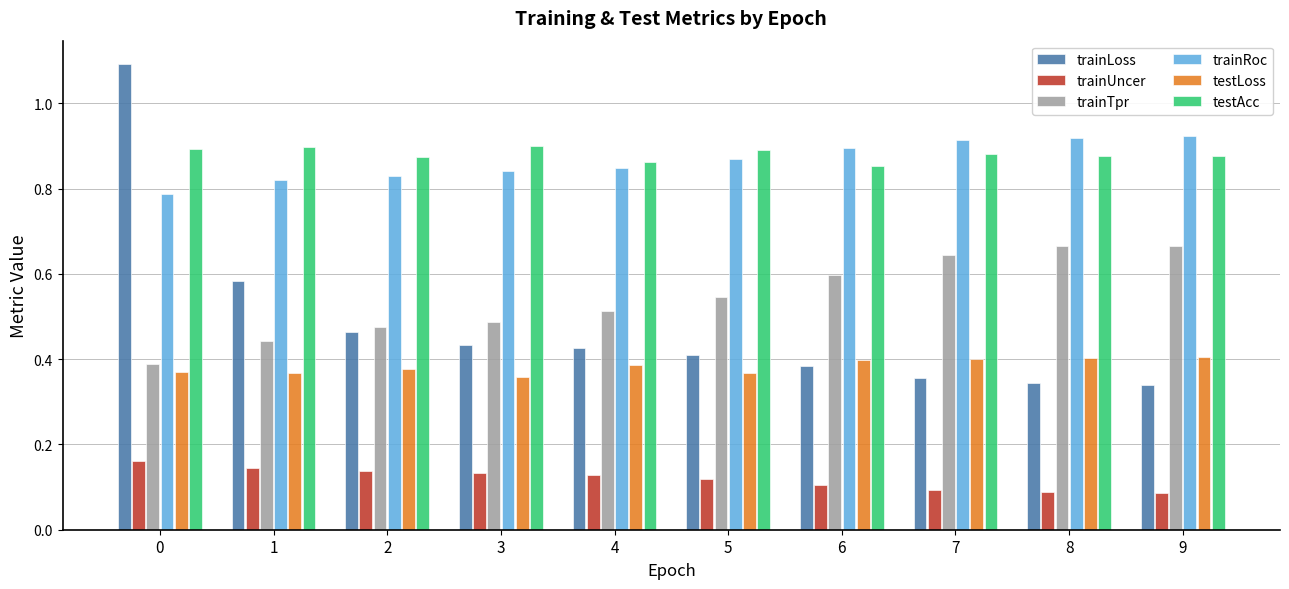

How many testAcc values are between 0 and 1?

10